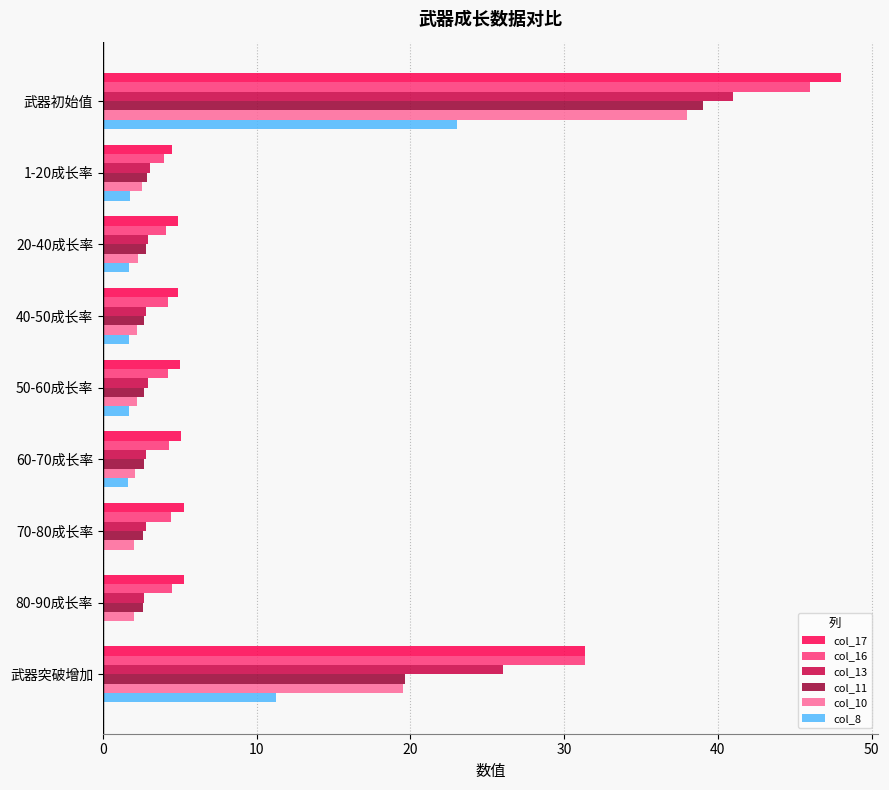

The col_13 series shows 26.0 at 武器突破增加. True or false?

True